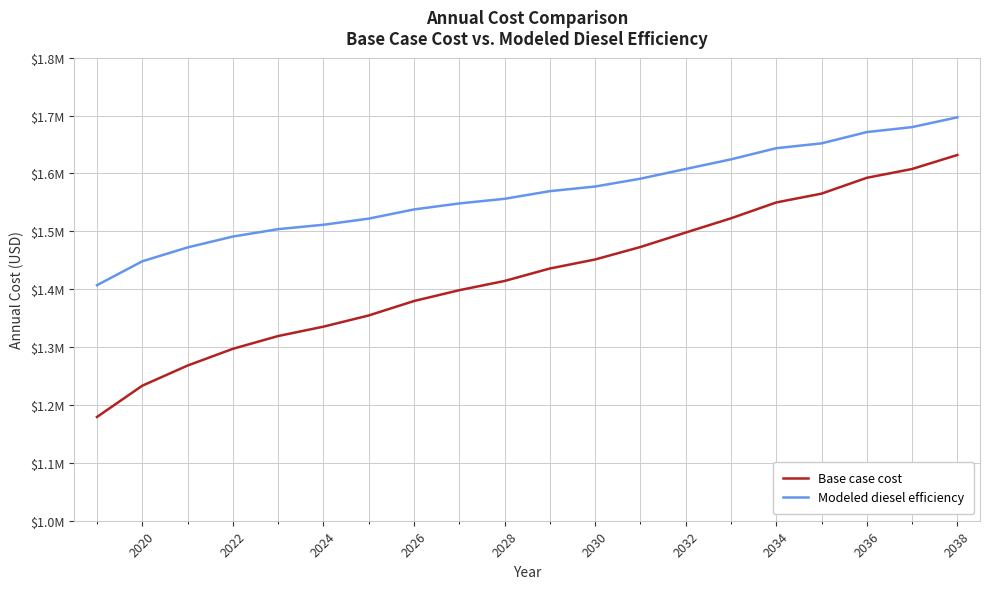

At how many categories does at least one series exceed 1357100?

20